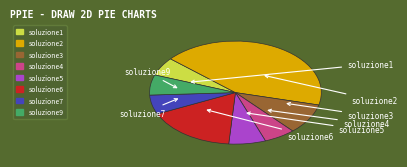

Is soluzione3 the majority of the pie?

No